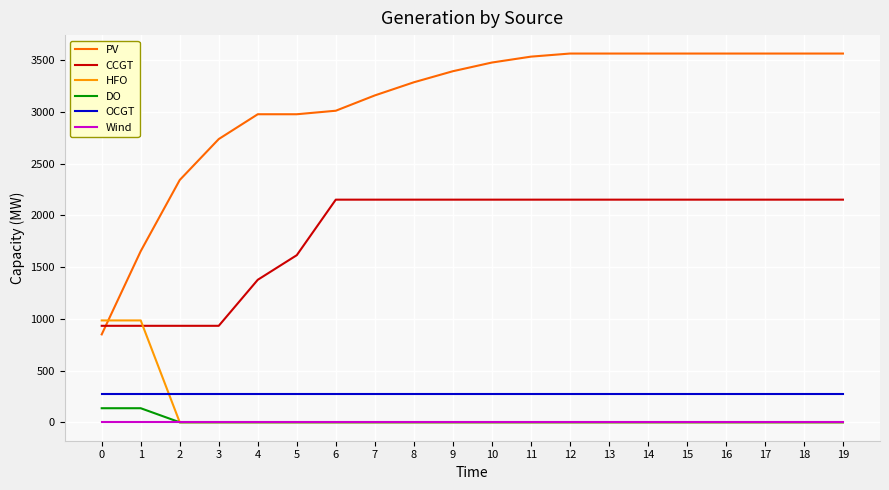

Reading left to right, list all the values displayed in this chart.

PV: 850	1655	2343	2739	2979	2979	3013	3161	3288	3395	3479	3536	3566	3566	3566	3566	3566	3566	3566	3566
CCGT: 933	933	933	933	1378	1616	2153	2153	2153	2153	2153	2153	2153	2153	2153	2153	2153	2153	2153	2153
HFO: 985	985	0	0	0	0	0	0	0	0	0	0	0	0	0	0	0	0	0	0
DO: 136	136	0	0	0	0	0	0	0	0	0	0	0	0	0	0	0	0	0	0
OCGT: 276	276	276	276	276	276	276	276	276	276	276	276	276	276	276	276	276	276	276	276
Wind: 0	0	0	0	0	0	0	0	0	0	0	0	0	0	0	0	0	0	0	0